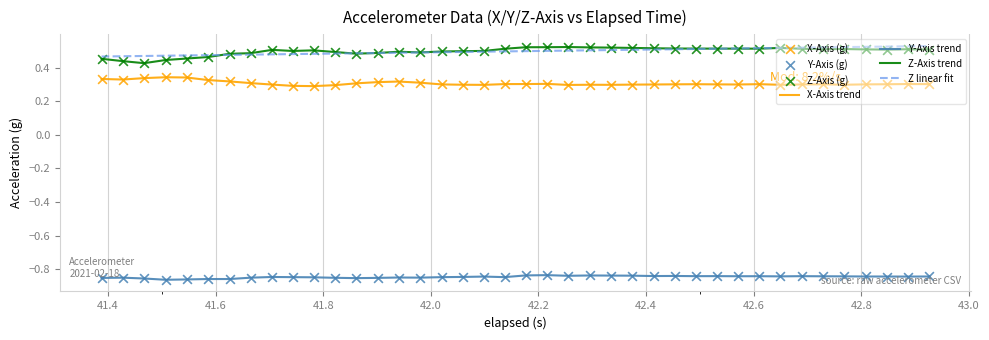

True or false: Y-Axis trend and Z-Axis trend cross at least once.

False